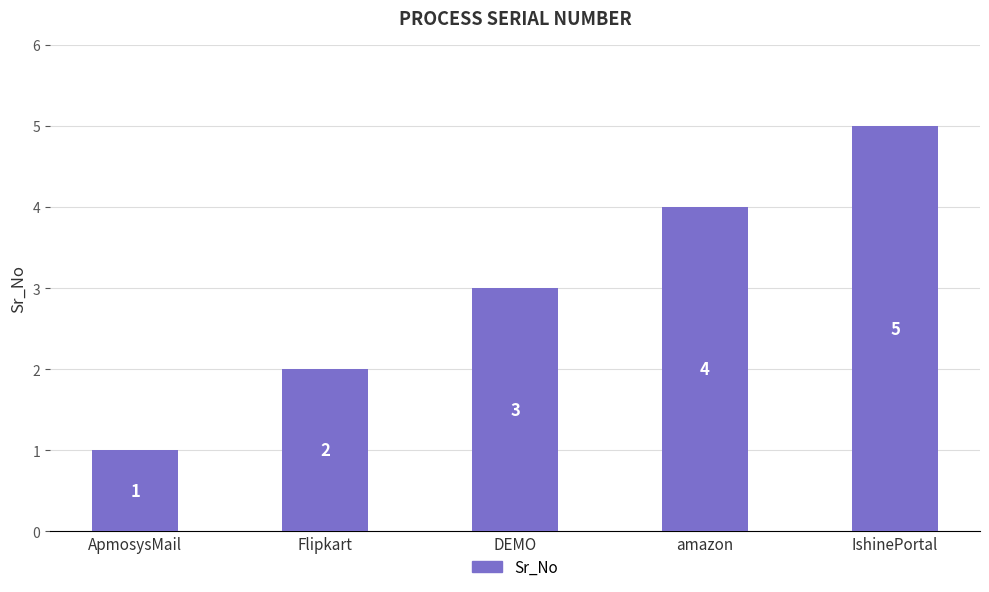

Where is the data nearest to the value 3?

DEMO